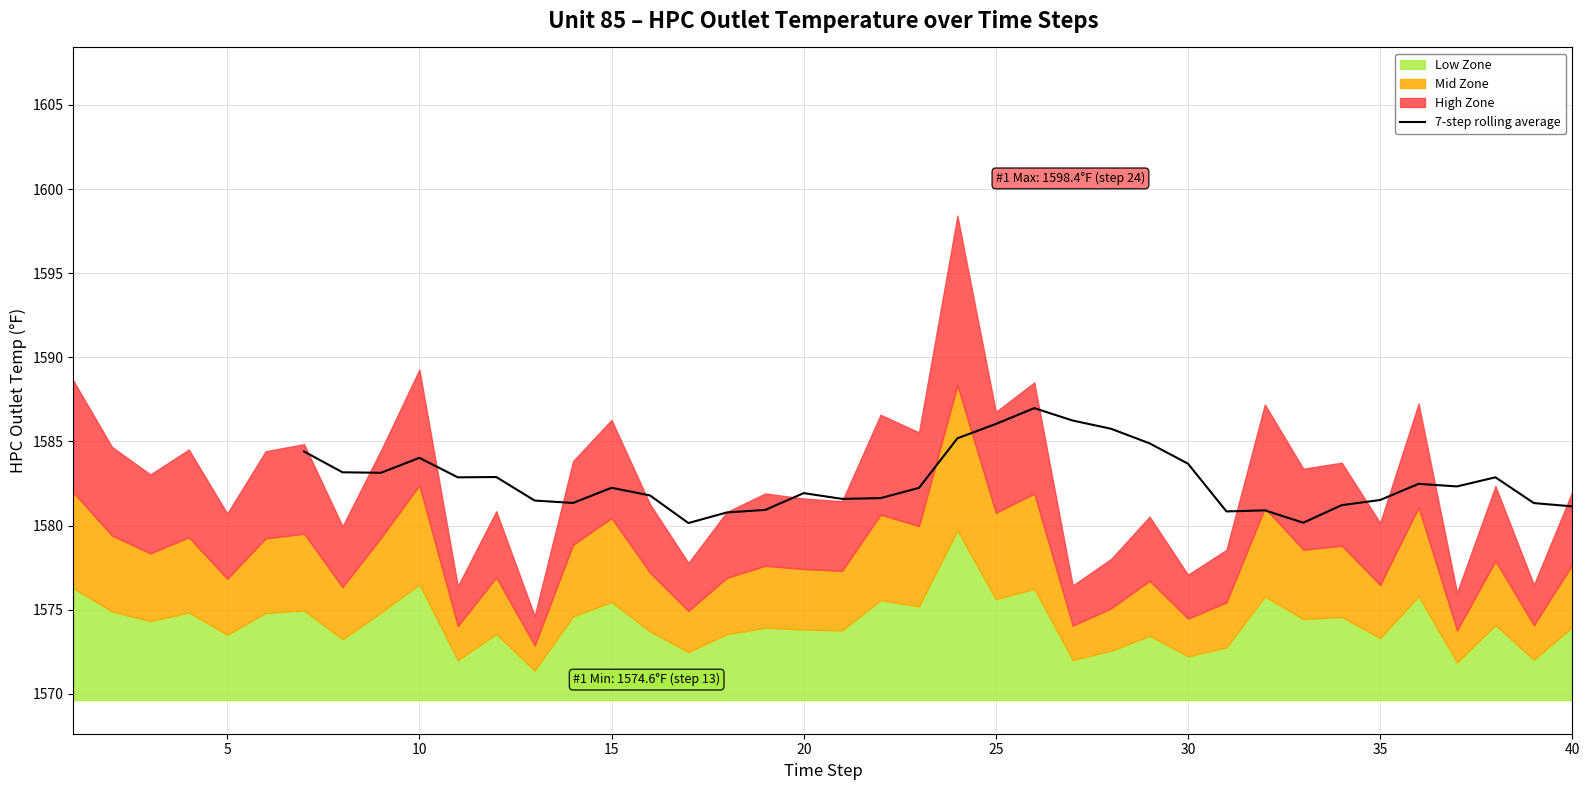

What is the highest value of the 7-step rolling average series?

1587.0